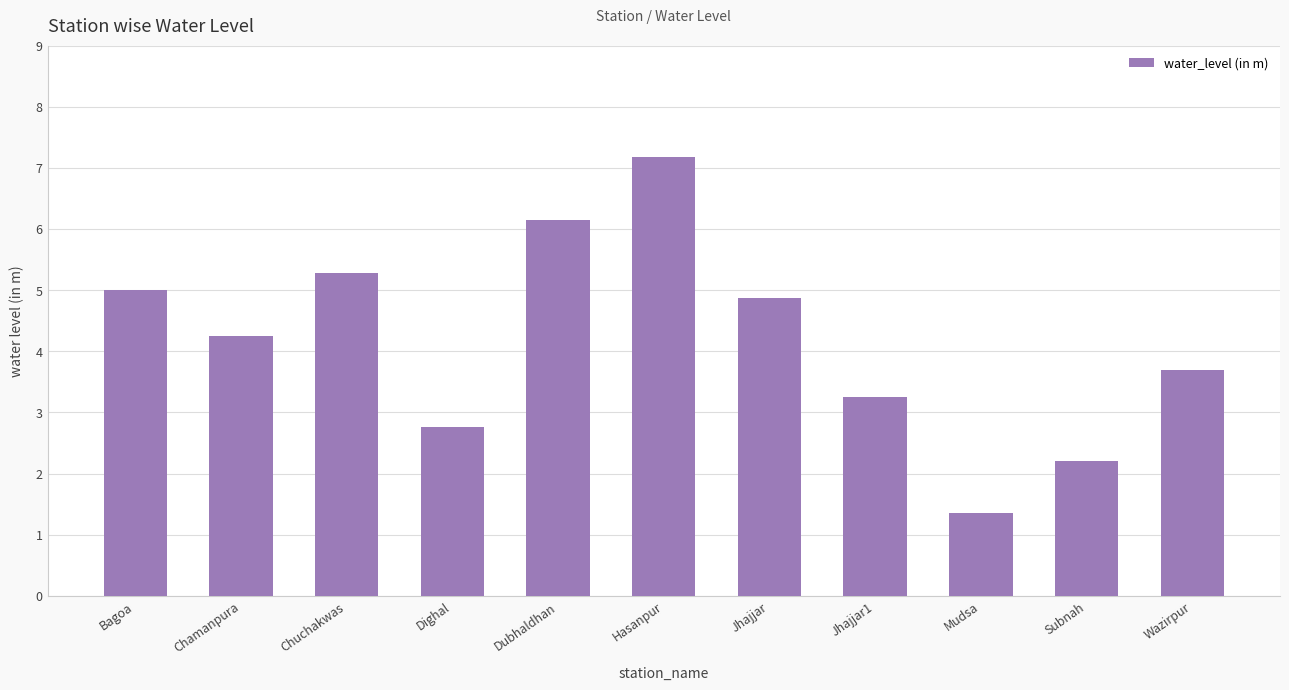

Read the value at Jhajjar.

4.9